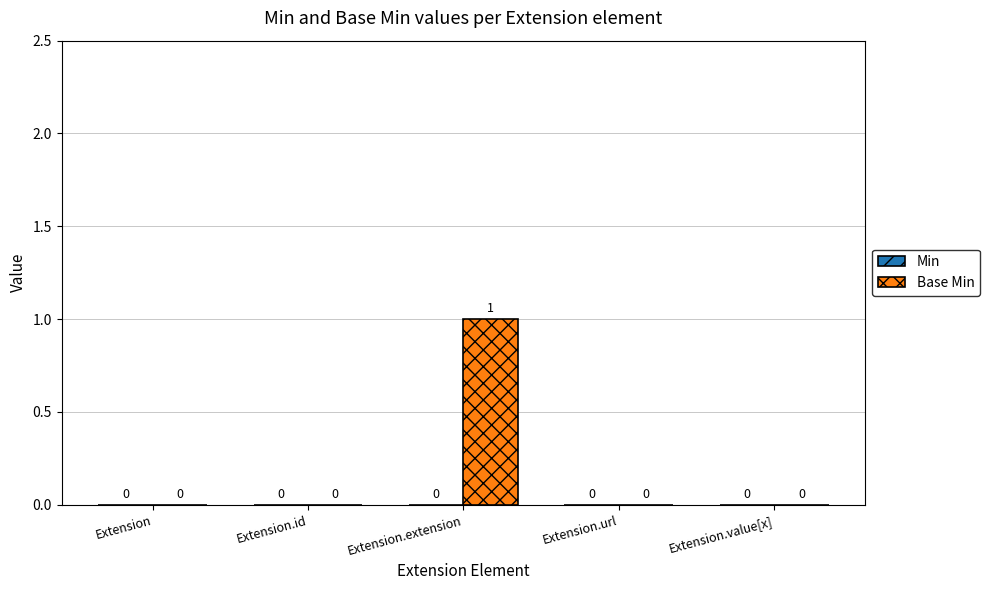

How many values are between 0 and 1?

5